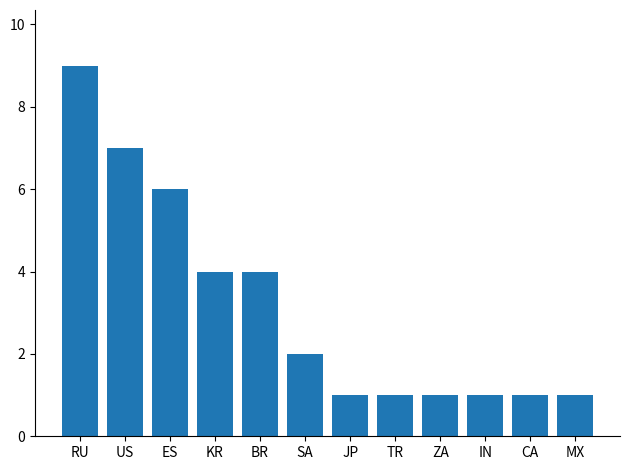

Reading left to right, what are all the values shown in this chart?

9	7	6	4	4	2	1	1	1	1	1	1